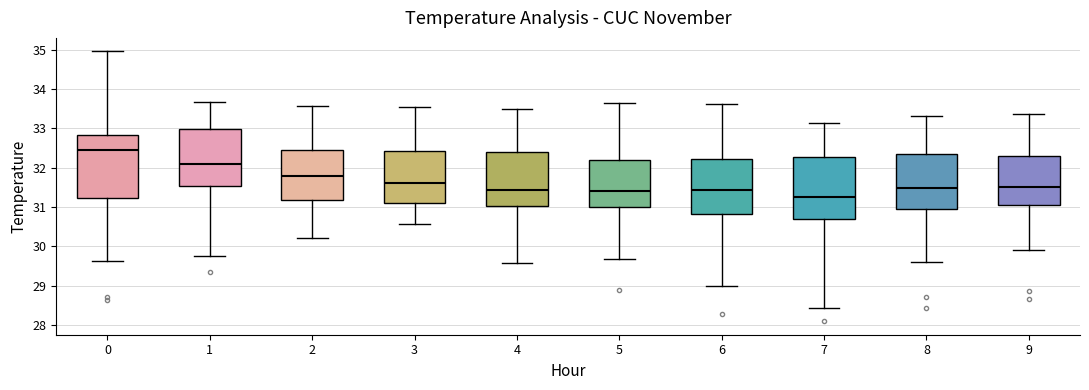

Reading left to right, read every box against the y-axis: the position of its median line, the range the box covers, and the ends of its whiskers. The values are not printed on the chart, so give them approximately, as read against the axis.

0: median 32.5, box 31.2 to 32.8, whiskers 29.6 to 35.0
1: median 32.1, box 31.5 to 33.0, whiskers 29.7 to 33.7
2: median 31.8, box 31.2 to 32.5, whiskers 30.2 to 33.6
3: median 31.6, box 31.1 to 32.4, whiskers 30.6 to 33.5
4: median 31.4, box 31.0 to 32.4, whiskers 29.6 to 33.5
5: median 31.4, box 31.0 to 32.2, whiskers 29.7 to 33.6
6: median 31.4, box 30.8 to 32.2, whiskers 29.0 to 33.6
7: median 31.2, box 30.7 to 32.3, whiskers 28.4 to 33.1
8: median 31.5, box 30.9 to 32.3, whiskers 29.6 to 33.3
9: median 31.5, box 31.1 to 32.3, whiskers 29.9 to 33.4